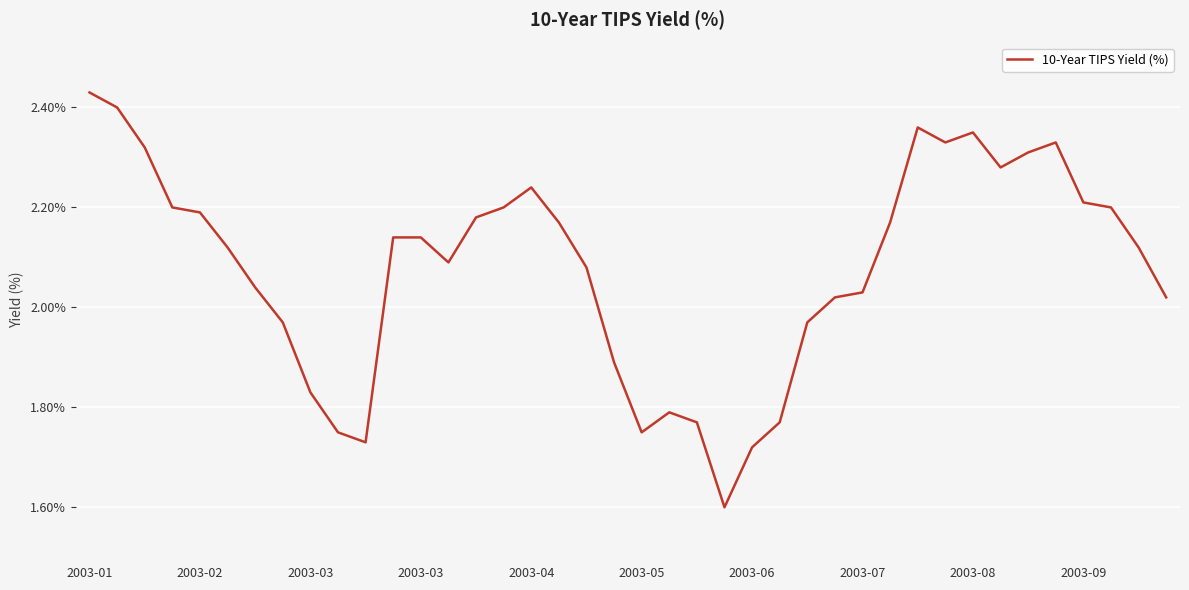

What is the minimum value shown in the chart?

1.6